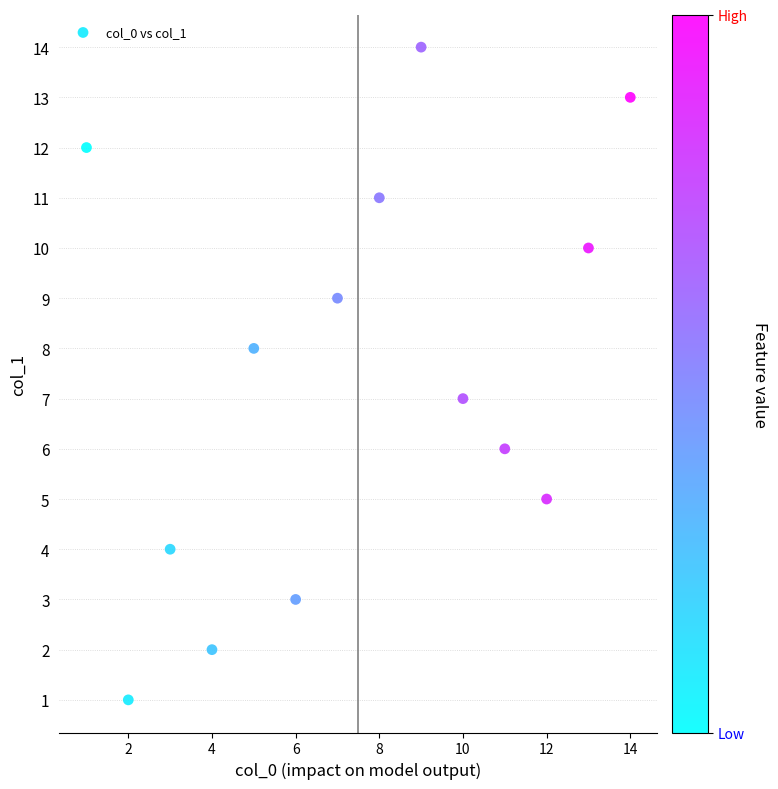

What is the range of Y values (max minus min)?

13